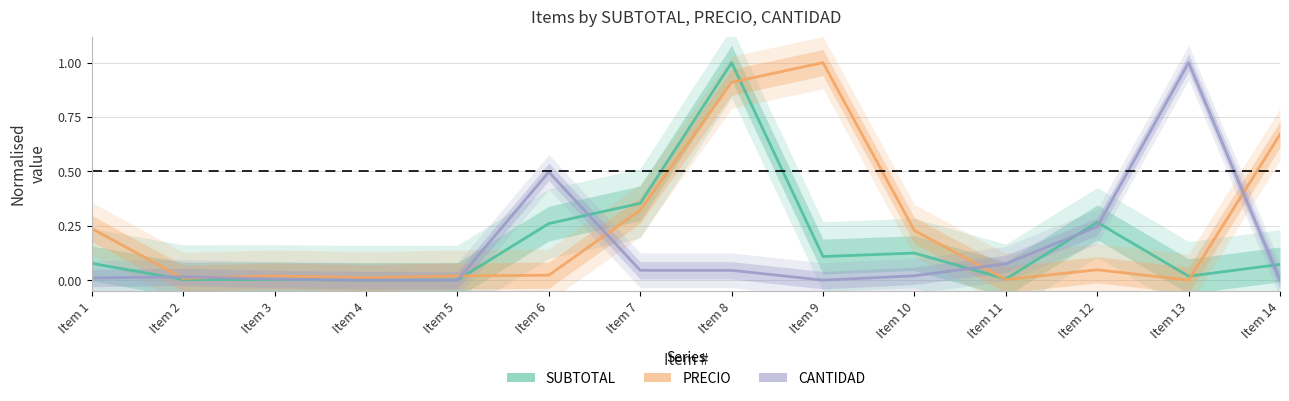

How many intersections are there between SUBTOTAL and PRECIO?

4